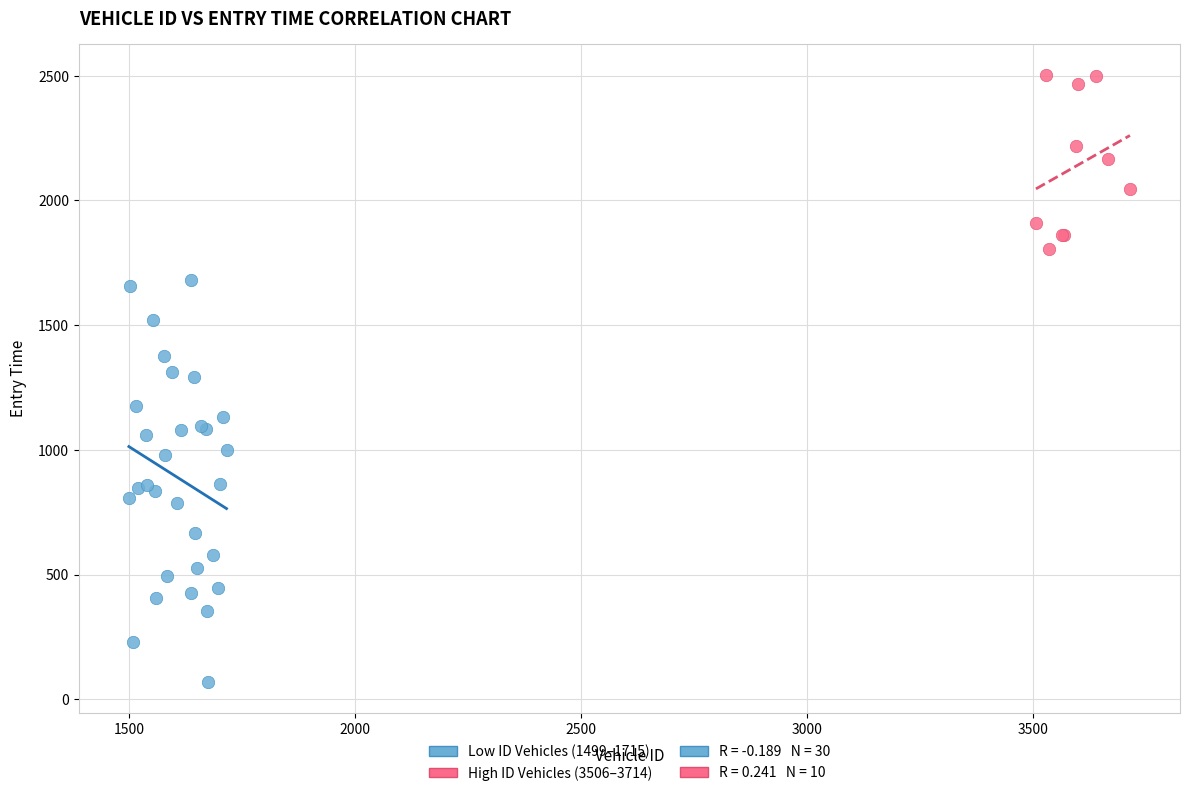

Which series has the largest Y range (max minus min)?

Low ID Vehicles (1499–1715)